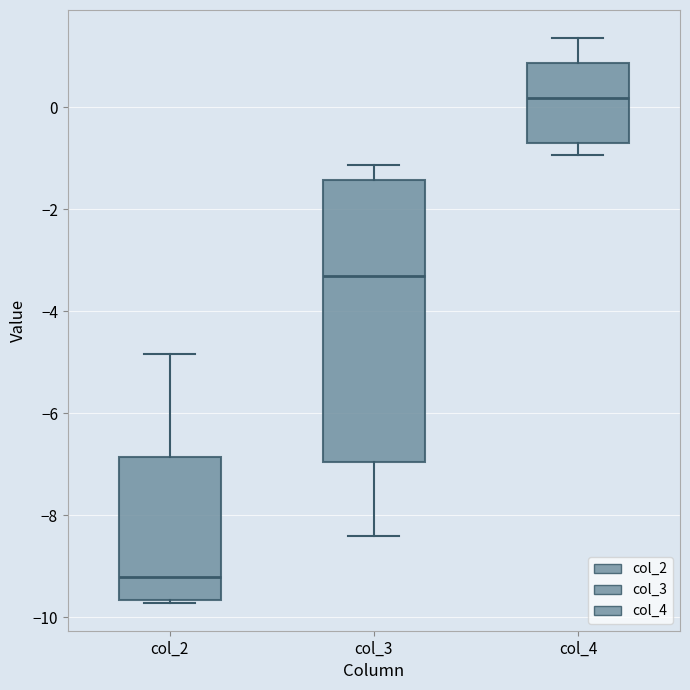

Which box's median line is the highest?

col_4